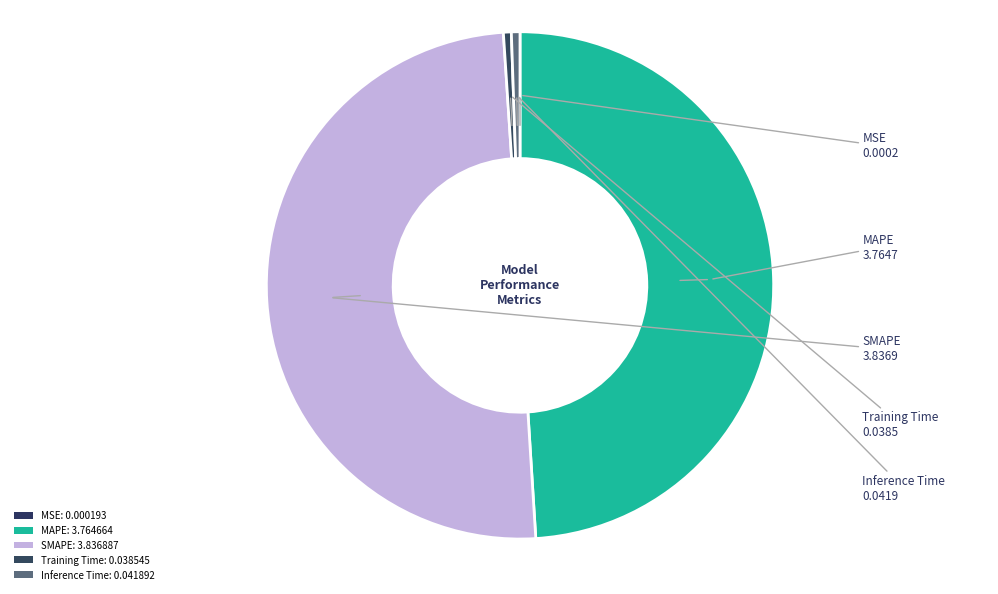

What percentage is the Training Time slice, to the nearest percent?

1%